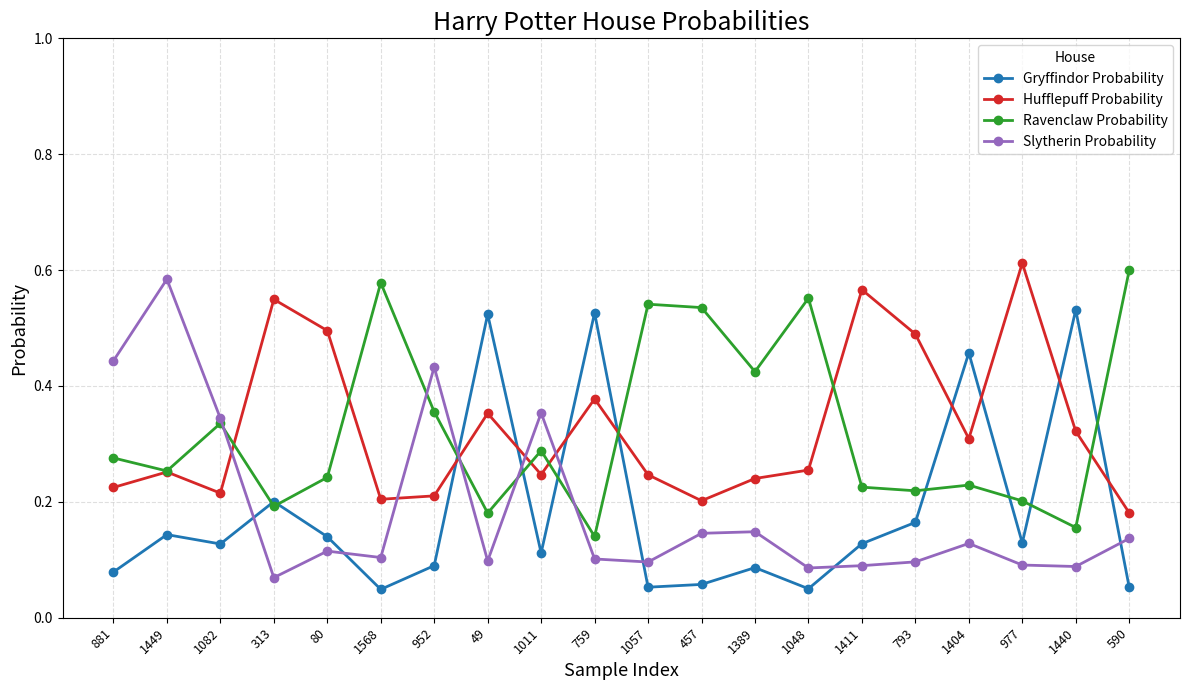

Count the Slytherin Probability values in the range 0 to 1.

20